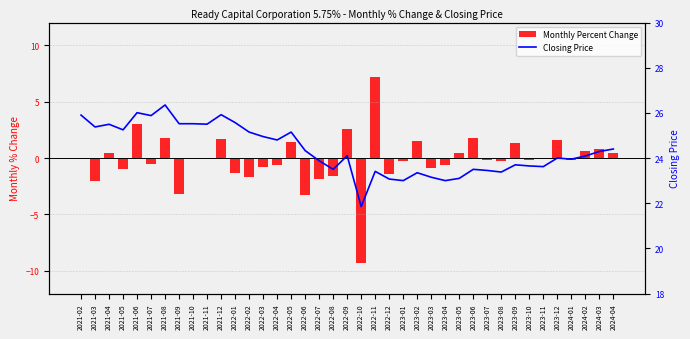

Rank the categories by Monthly Percent Change value from highest to lowest.

2022-11, 2021-06, 2022-09, 2021-08, 2023-06, 2021-12, 2023-12, 2023-02, 2022-05, 2023-09, 2024-03, 2024-02, 2021-04, 2024-04, 2023-05, 2021-02, 2021-10, 2021-11, 2023-11, 2024-01, 2023-10, 2023-07, 2023-08, 2023-01, 2021-07, 2022-04, 2023-04, 2022-03, 2023-03, 2021-05, 2022-01, 2022-12, 2022-08, 2022-02, 2022-07, 2021-03, 2021-09, 2022-06, 2022-10